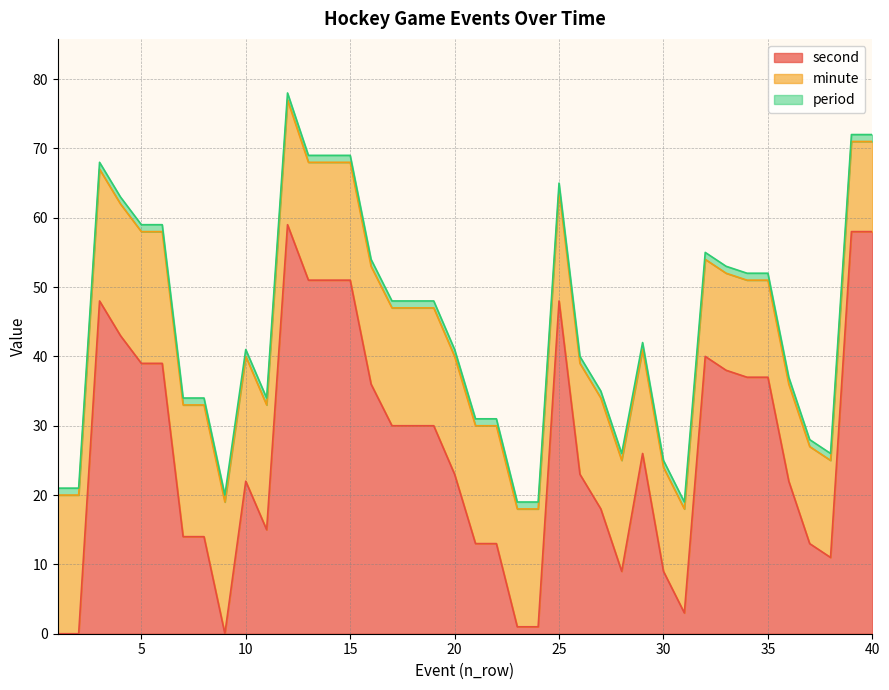

Reading left to right, list all the values displayed in this chart.

period: 1=1	2=1	3=1	4=1	5=1	6=1	7=1	8=1	9=1	10=1	11=1	12=1	13=1	14=1	15=1	16=1	17=1	18=1	19=1	20=1	21=1	22=1	23=1	24=1	25=1	26=1	27=1	28=1	29=1	30=1	31=1	32=1	33=1	34=1	35=1	36=1	37=1	38=1	39=1	40=1
minute: 1=20	2=20	3=19	4=19	5=19	6=19	7=19	8=19	9=19	10=18	11=18	12=18	13=17	14=17	15=17	16=17	17=17	18=17	19=17	20=17	21=17	22=17	23=17	24=17	25=16	26=16	27=16	28=16	29=15	30=15	31=15	32=14	33=14	34=14	35=14	36=14	37=14	38=14	39=13	40=13
second: 1=0	2=0	3=48	4=43	5=39	6=39	7=14	8=14	9=0	10=22	11=15	12=59	13=51	14=51	15=51	16=36	17=30	18=30	19=30	20=23	21=13	22=13	23=1	24=1	25=48	26=23	27=18	28=9	29=26	30=9	31=3	32=40	33=38	34=37	35=37	36=22	37=13	38=11	39=58	40=58